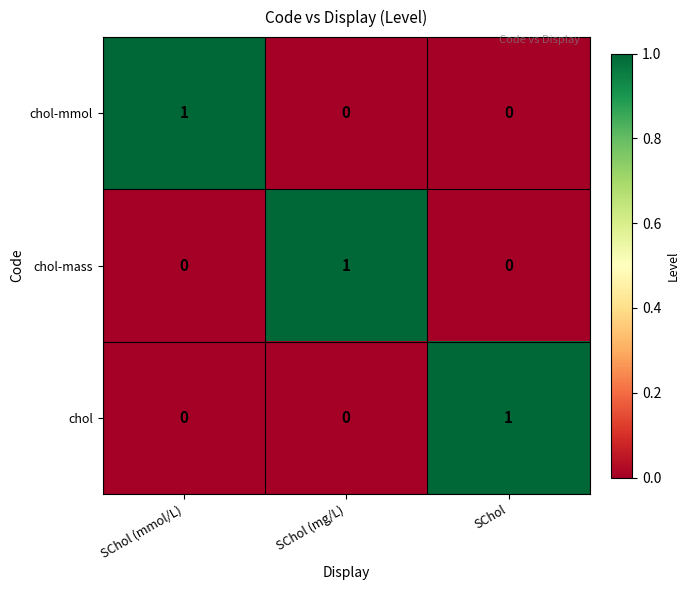

True or false: chol-mass has a value of 0 at SChol (mmol/L).

True